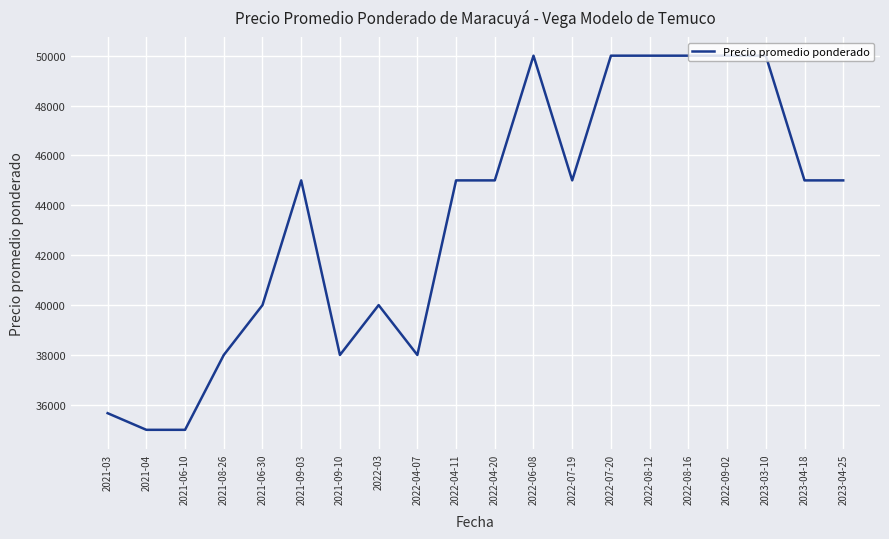

Does the chart have visible grid lines?

Yes